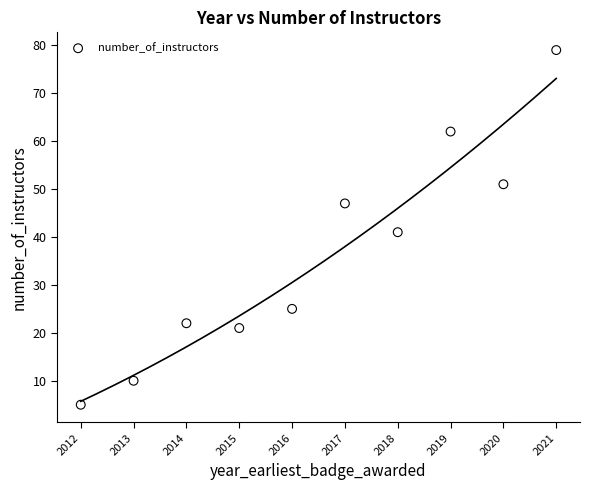

What is the range of X values (max minus min)?

9